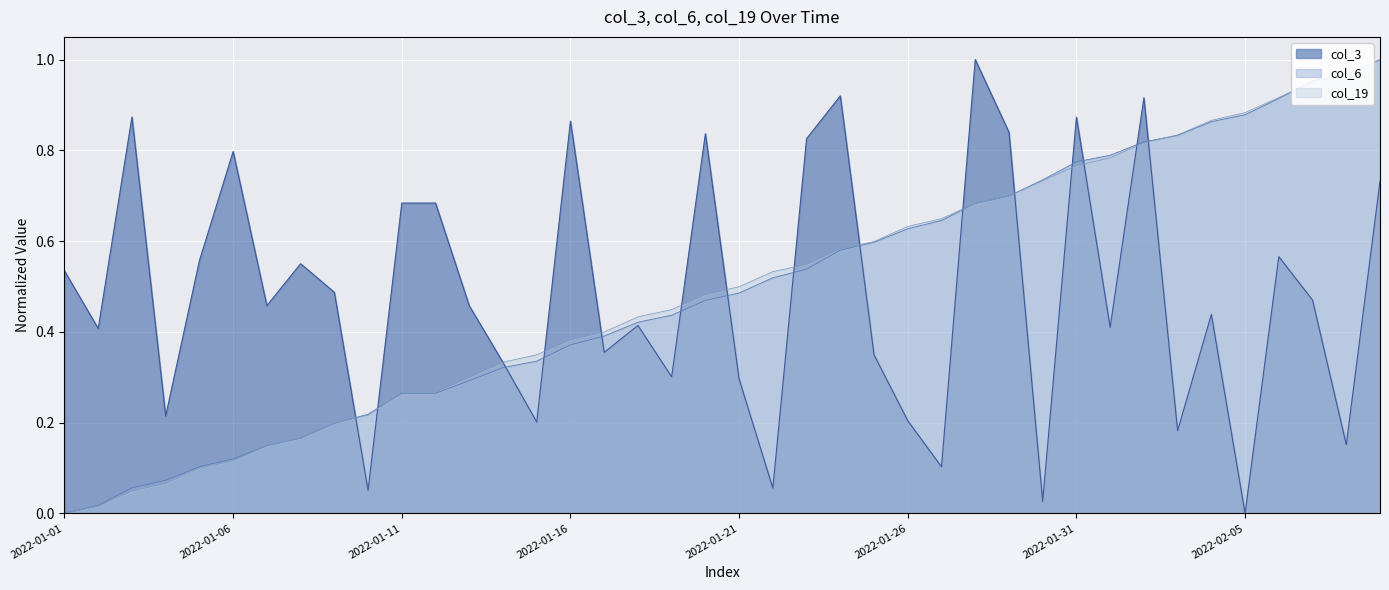

What is the maximum value shown in the chart?

1.0